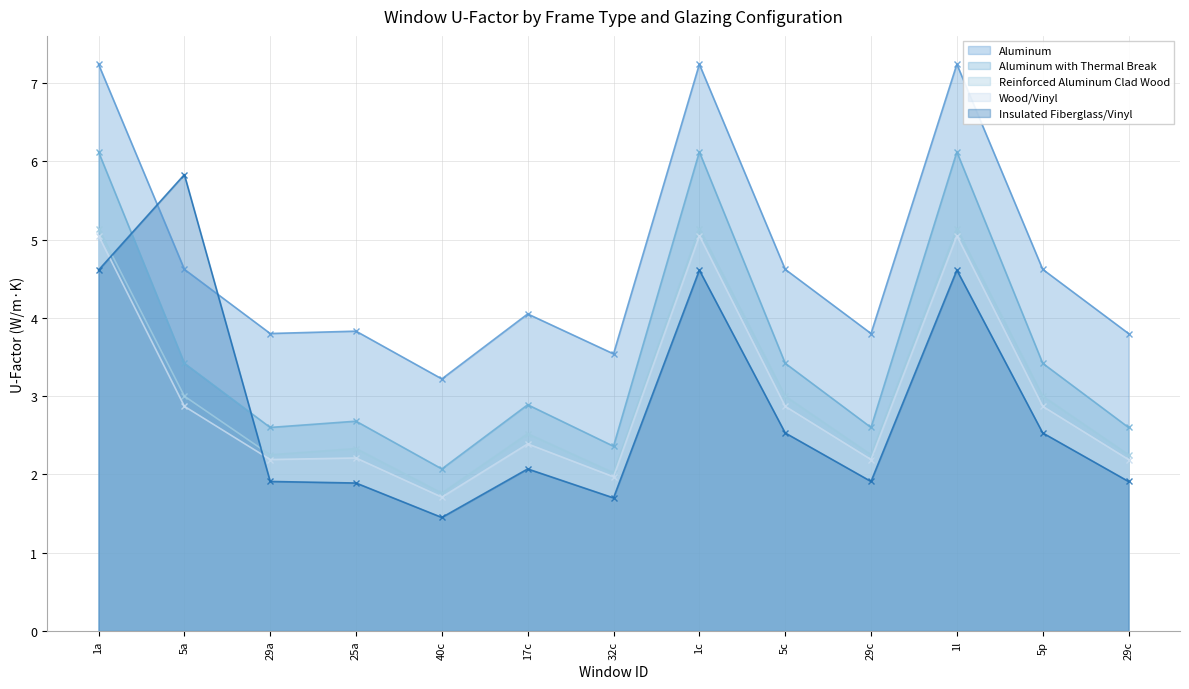

Reading right to left, extract all data points from this chart.

Aluminum: 3.8	4.6	7.2	3.8	4.6	7.2	3.5	4.0	3.2	3.8	3.8	4.6	7.2
Aluminum with Thermal Break: 2.6	3.4	6.1	2.6	3.4	6.1	2.4	2.9	2.1	2.7	2.6	3.4	6.1
Reinforced Aluminum Clad Wood: 2.2	3.0	5.1	2.2	3.0	5.1	2.0	2.5	1.8	2.3	2.2	3.0	5.1
Wood/Vinyl: 2.2	2.9	5.0	2.2	2.9	5.0	2.0	2.4	1.7	2.2	2.2	2.9	5.0
Insulated Fiberglass/Vinyl: 1.9	2.5	4.6	1.9	2.5	4.6	1.7	2.1	1.4	1.9	1.9	5.8	4.6